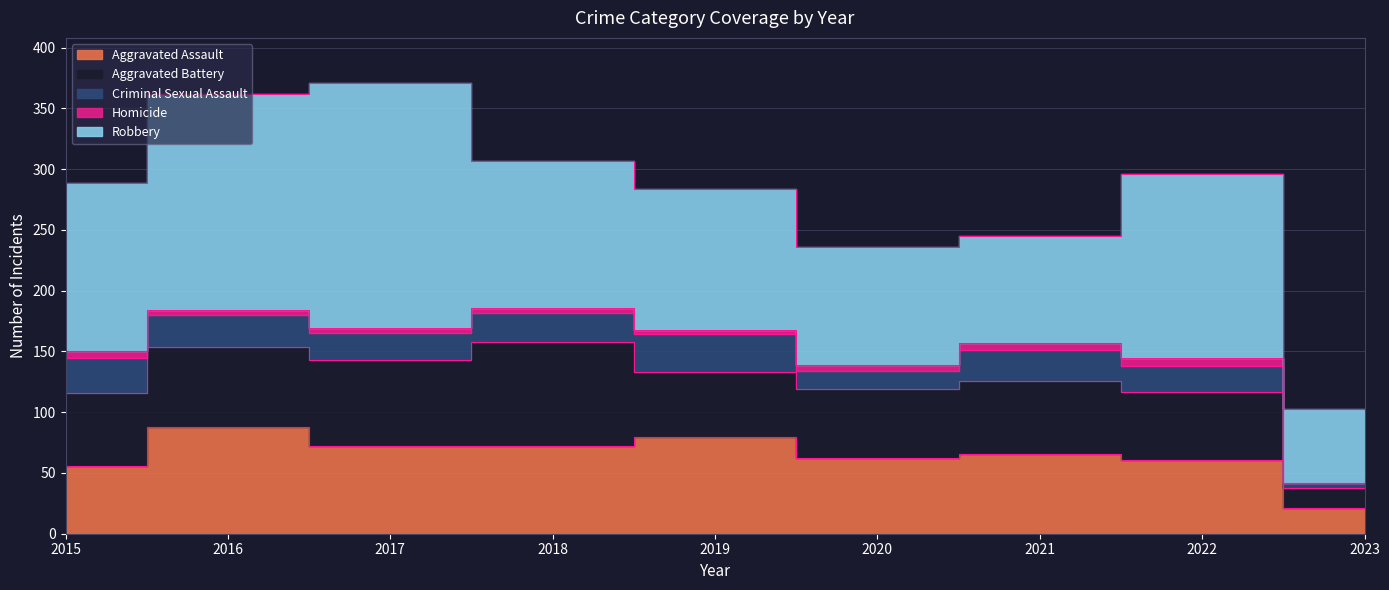

Which has a higher value, 2021 or 2022?

2021